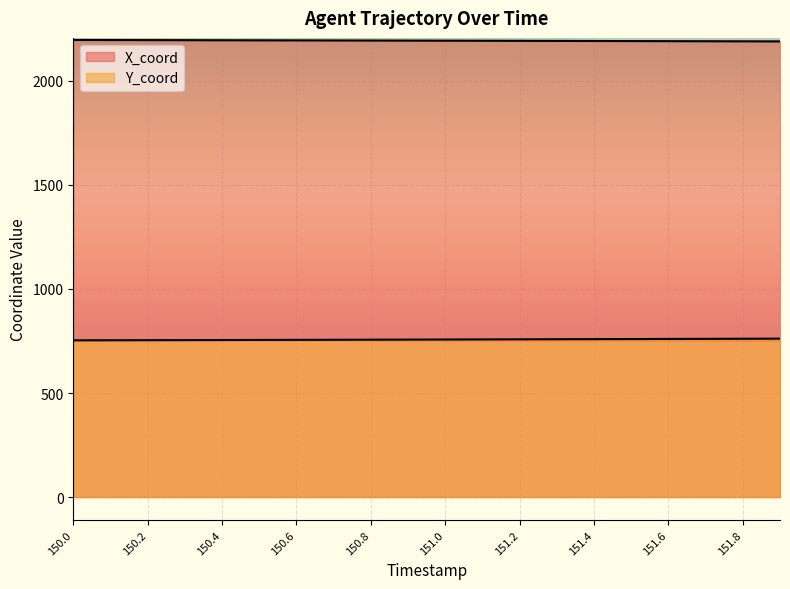

At which label is Y_coord closest to 757?

151.0